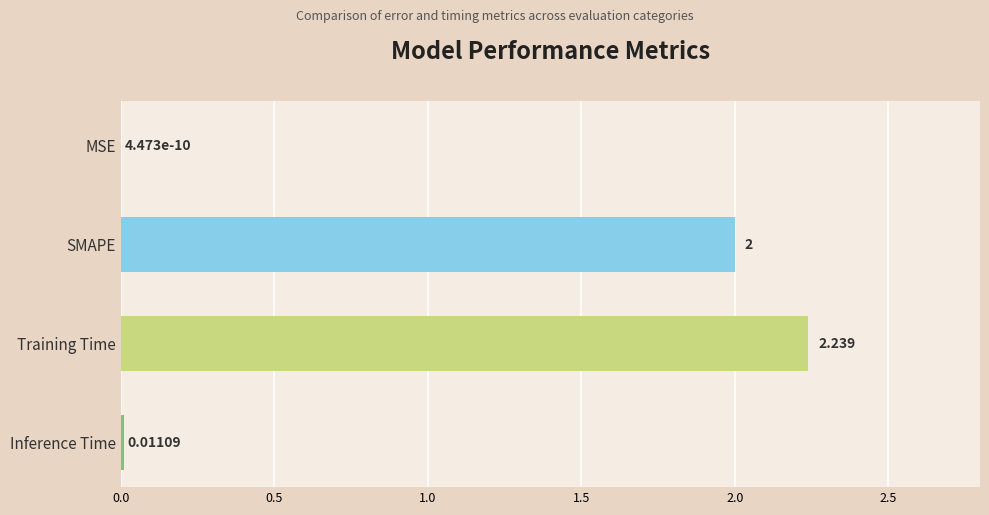

Which label corresponds to the largest value in the chart?

Training Time